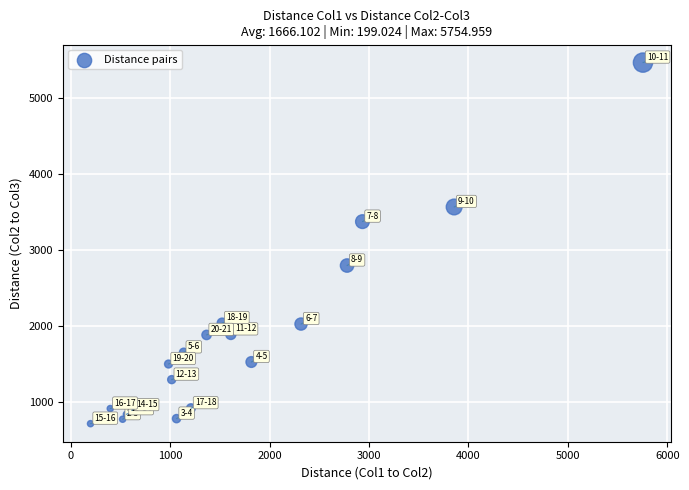

What is the range of Y values (max minus min)?

4749.3